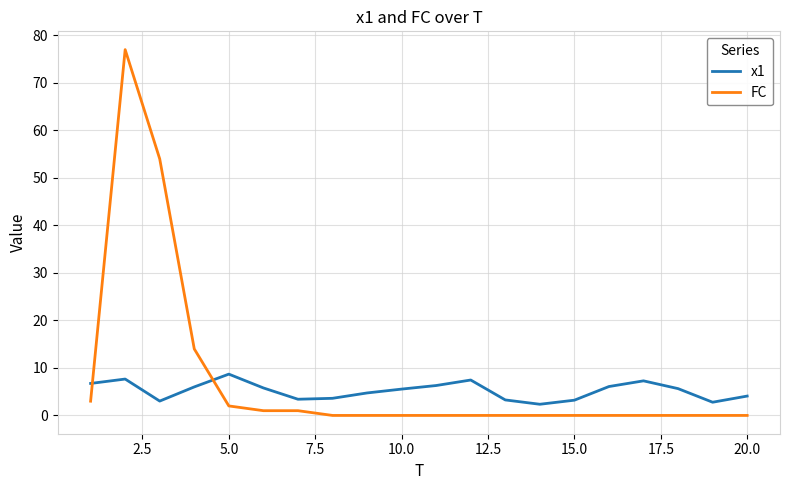

Which series ends up on top after the final intersection of x1 and FC?

x1